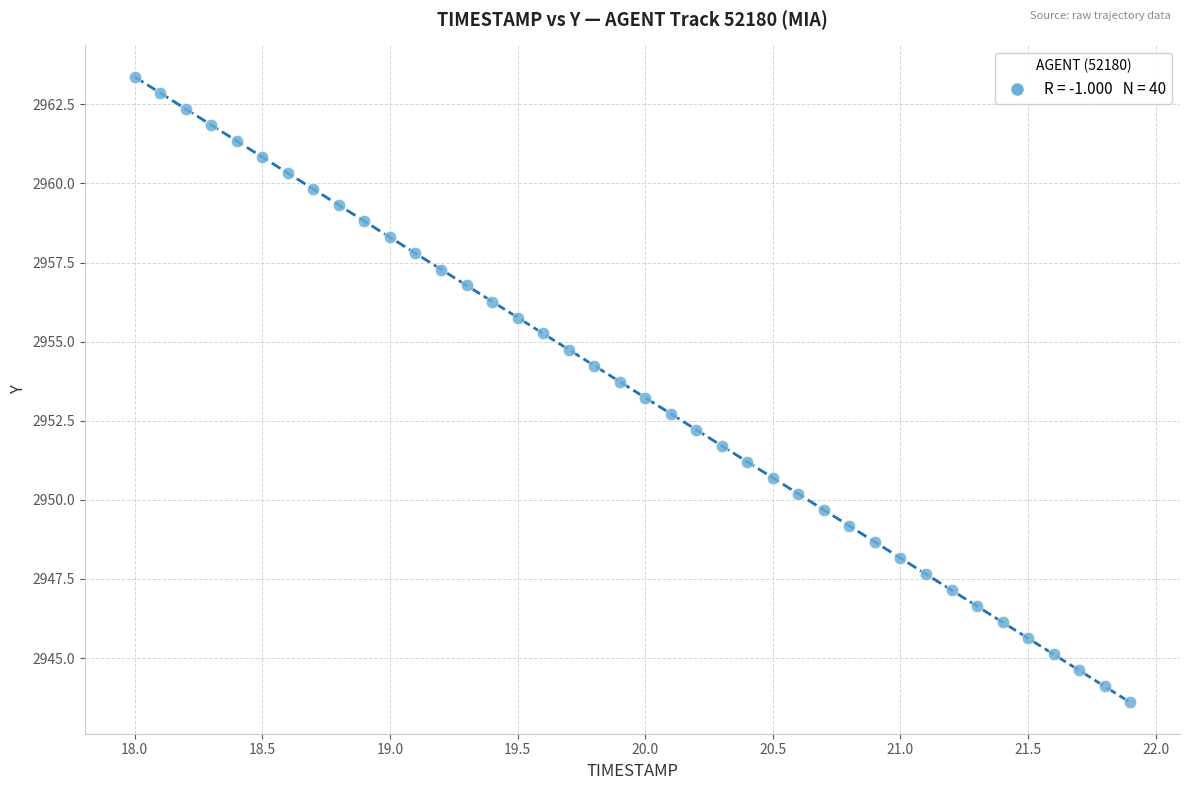

What is the range of Y values (max minus min)?

19.8